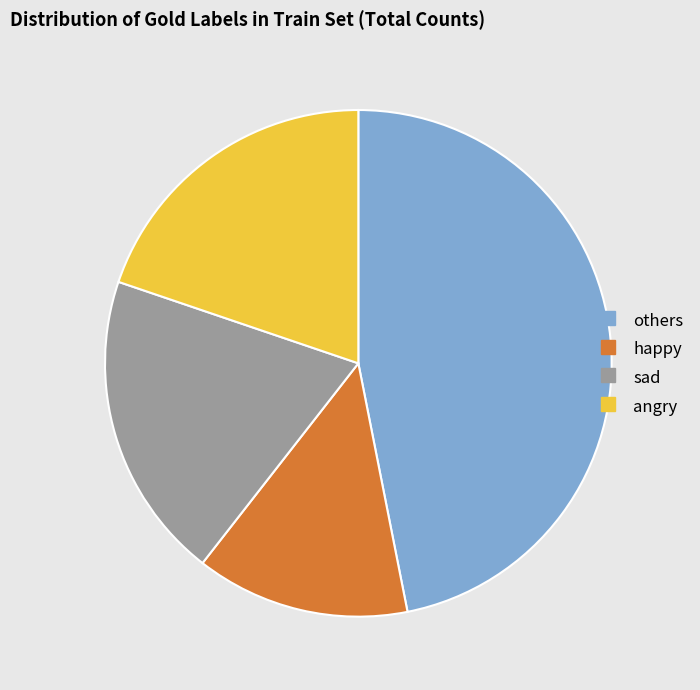

Which category has the biggest portion of the pie?

others